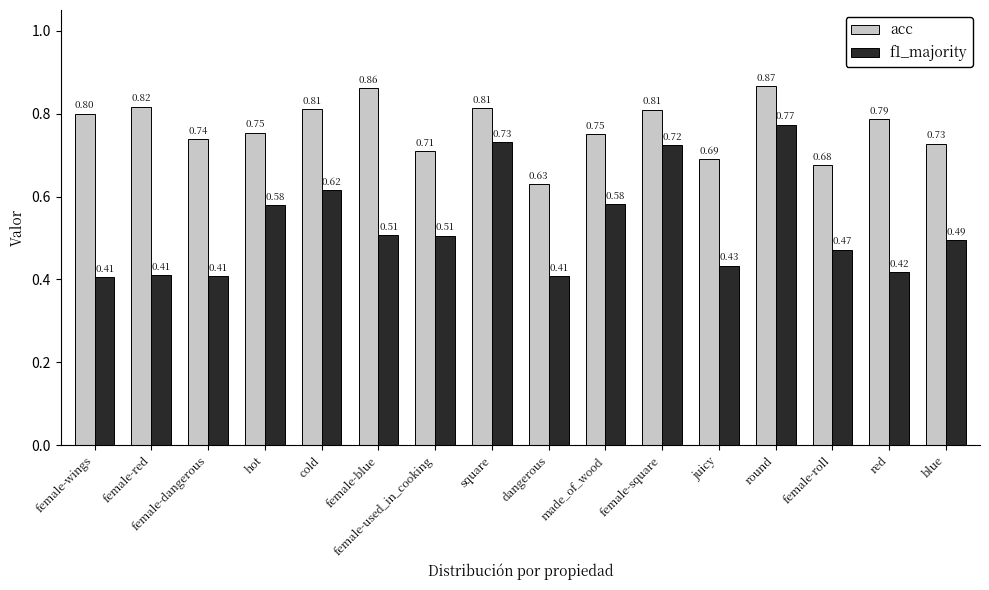

Which series changed the most between female-square and round?

acc